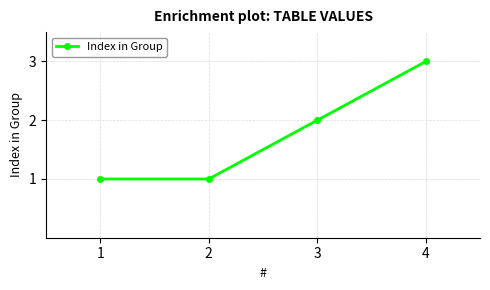

Reading right to left, what are all the values shown in this chart?

4=3	3=2	2=1	1=1